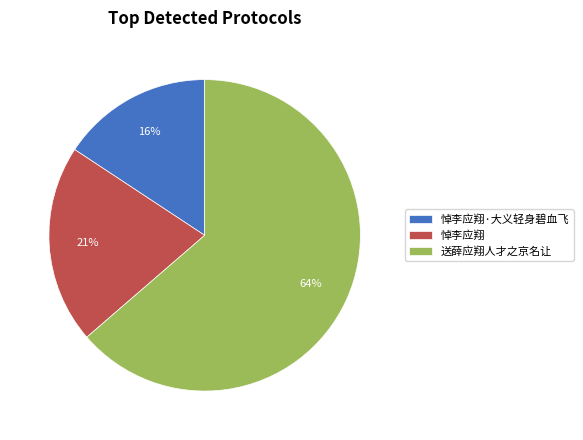

To the nearest percent, what percentage of the pie is 悼李应翔?

21%